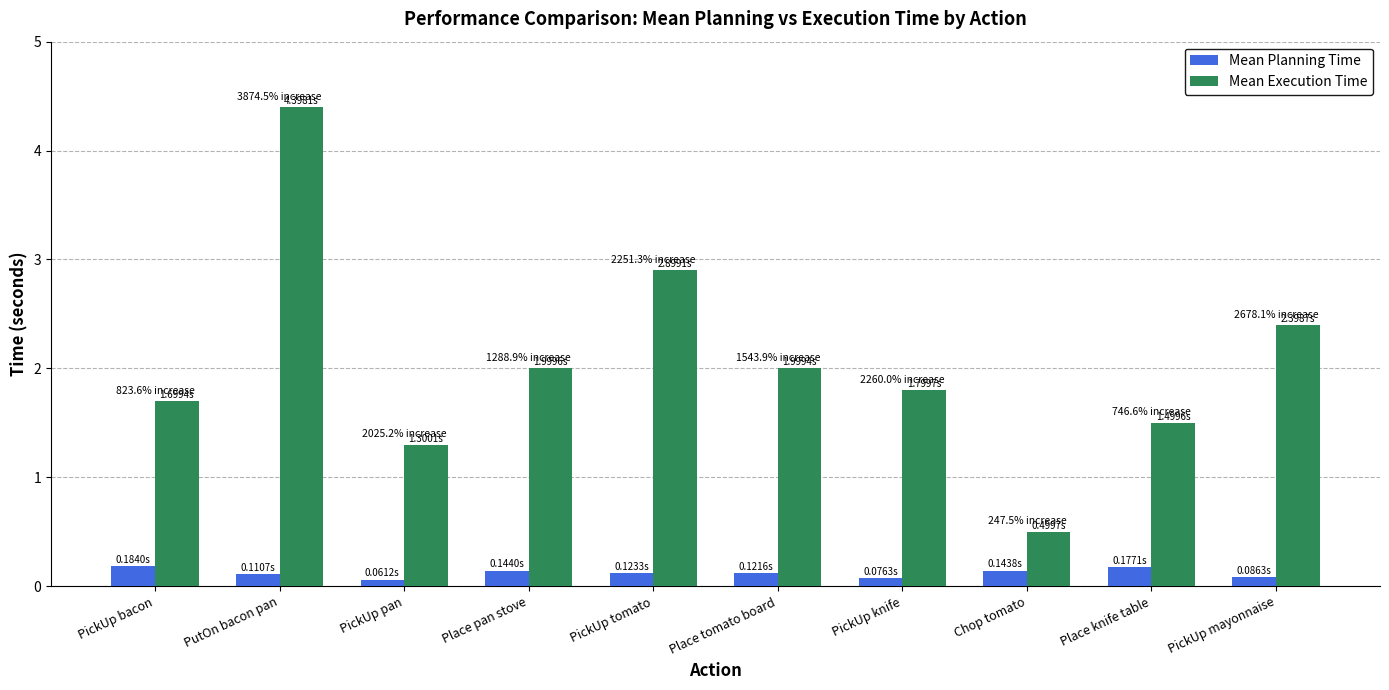

What is the difference between the Mean Planning Time values at Place pan stove and PickUp mayonnaise?

0.1